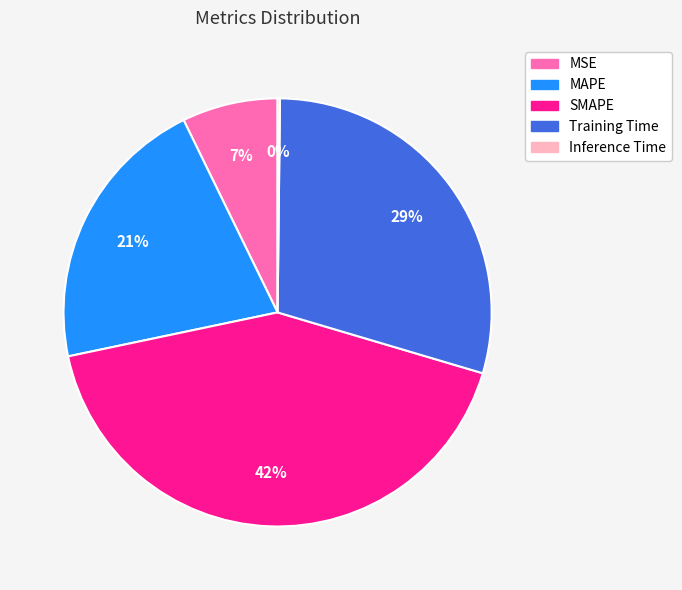

The Training Time slice represents 14% of the pie. True or false?

False